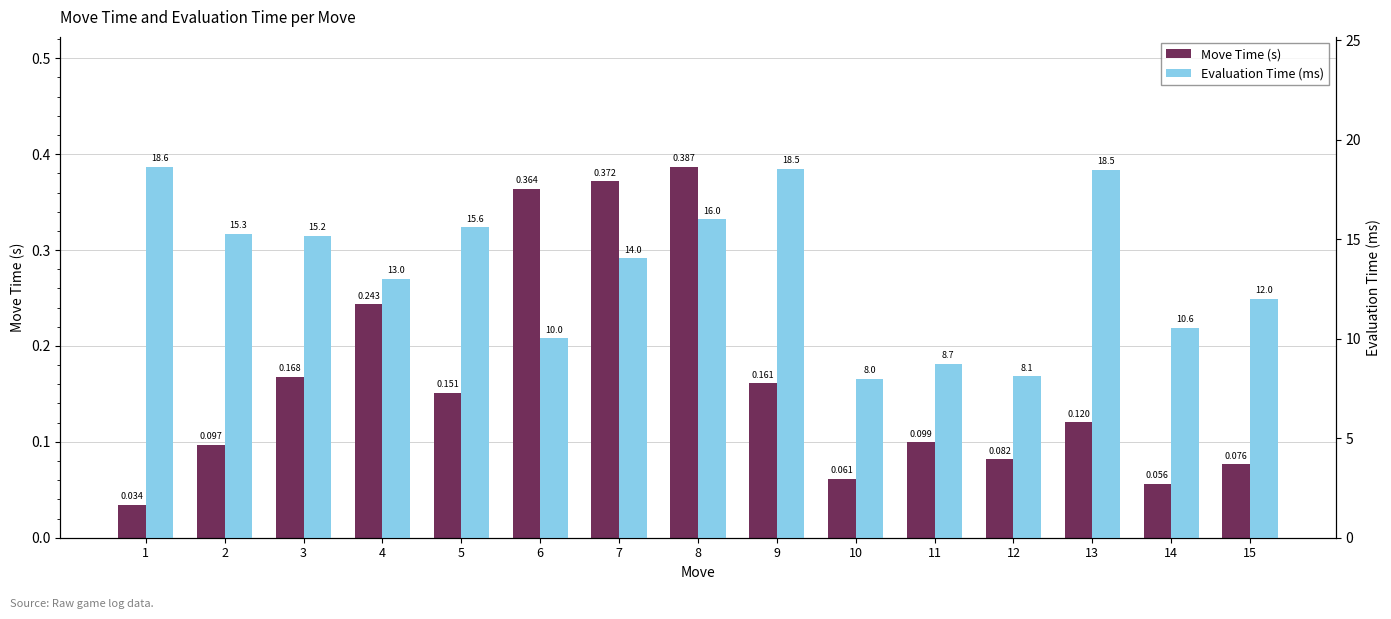

Is it true that Evaluation Time (ms) equals 8.1 at 12?

True